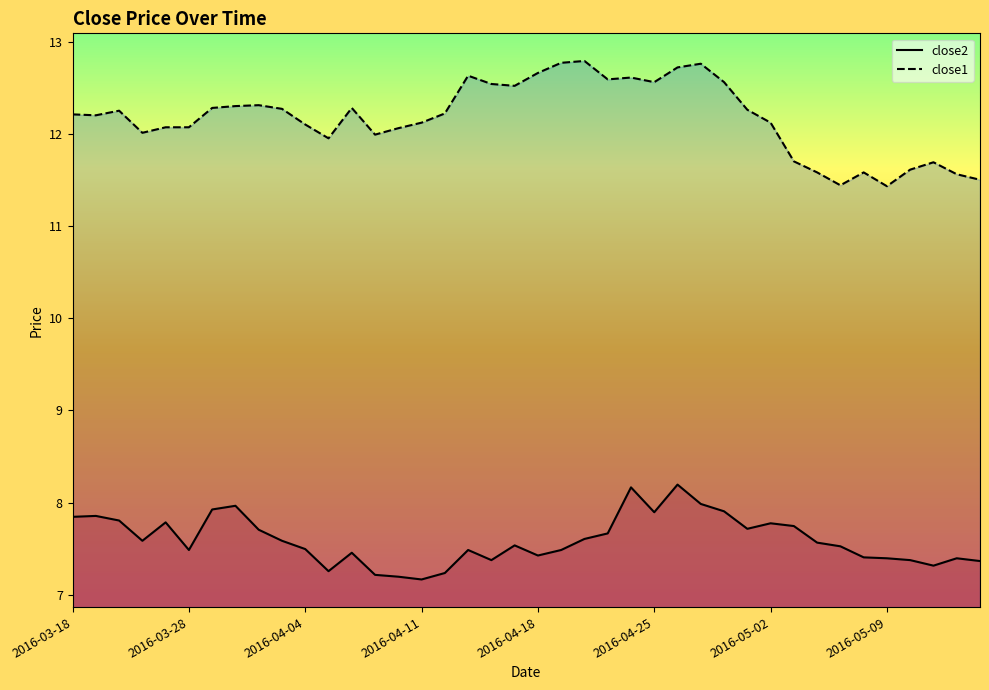

True or false: close2 and close1 intersect in this chart.

False